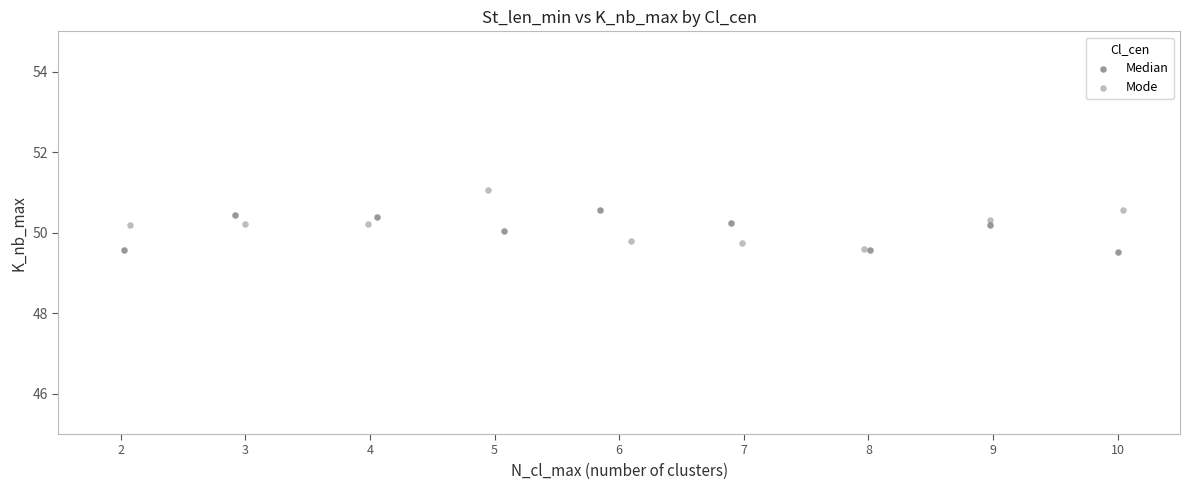

Which series contains the highest Y value?

Mode